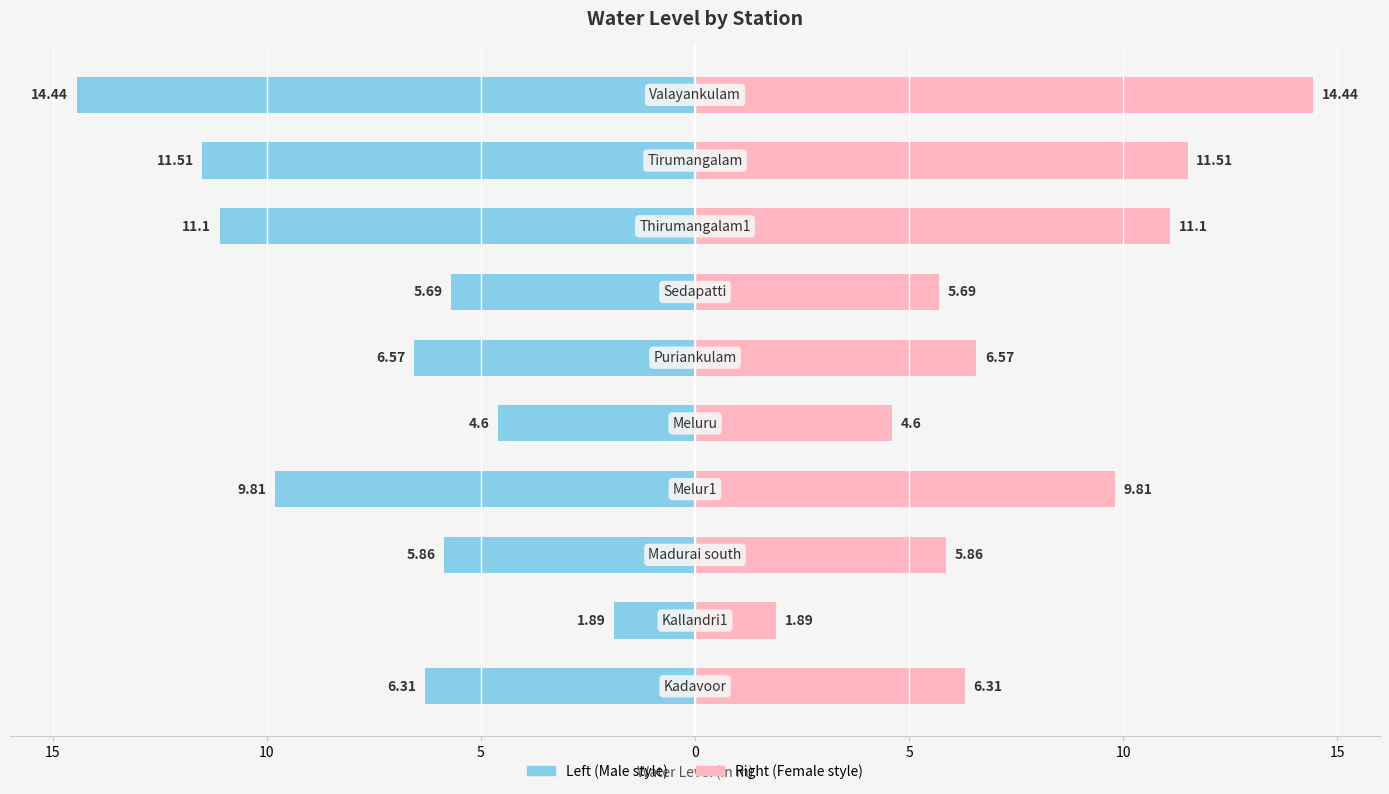

Reading left to right, list all the values displayed in this chart.

Male: -6.3	-1.9	-5.9	-9.8	-4.6	-6.6	-5.7	-11.1	-11.5	-14.4
Female: 6.3	1.9	5.9	9.8	4.6	6.6	5.7	11.1	11.5	14.4